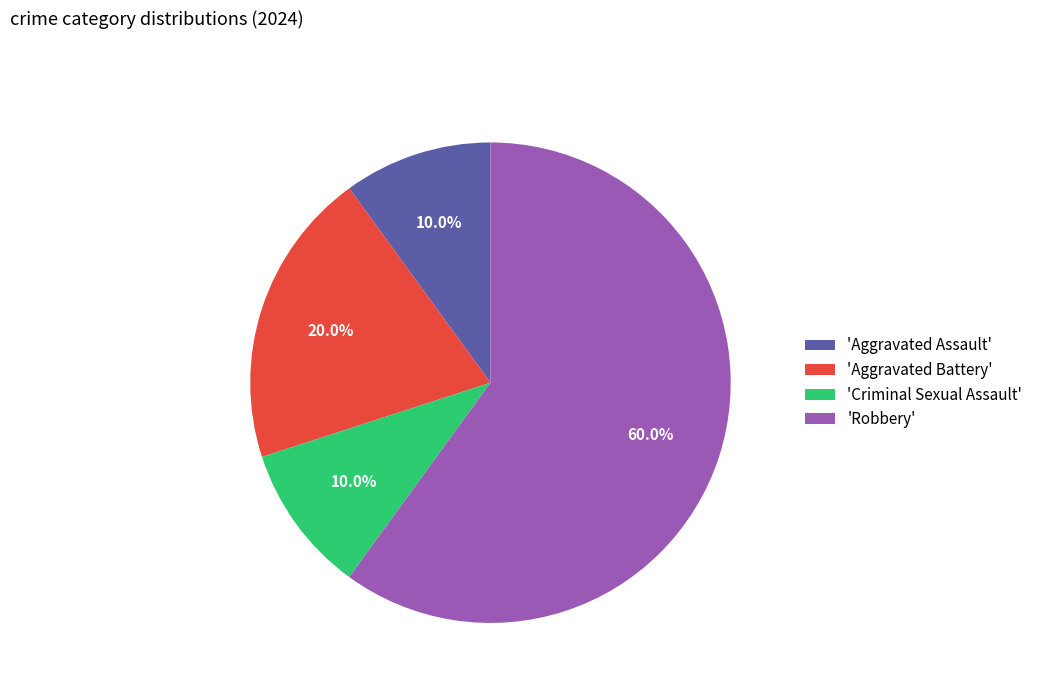

What is the largest slice in the pie chart?

'Robbery'